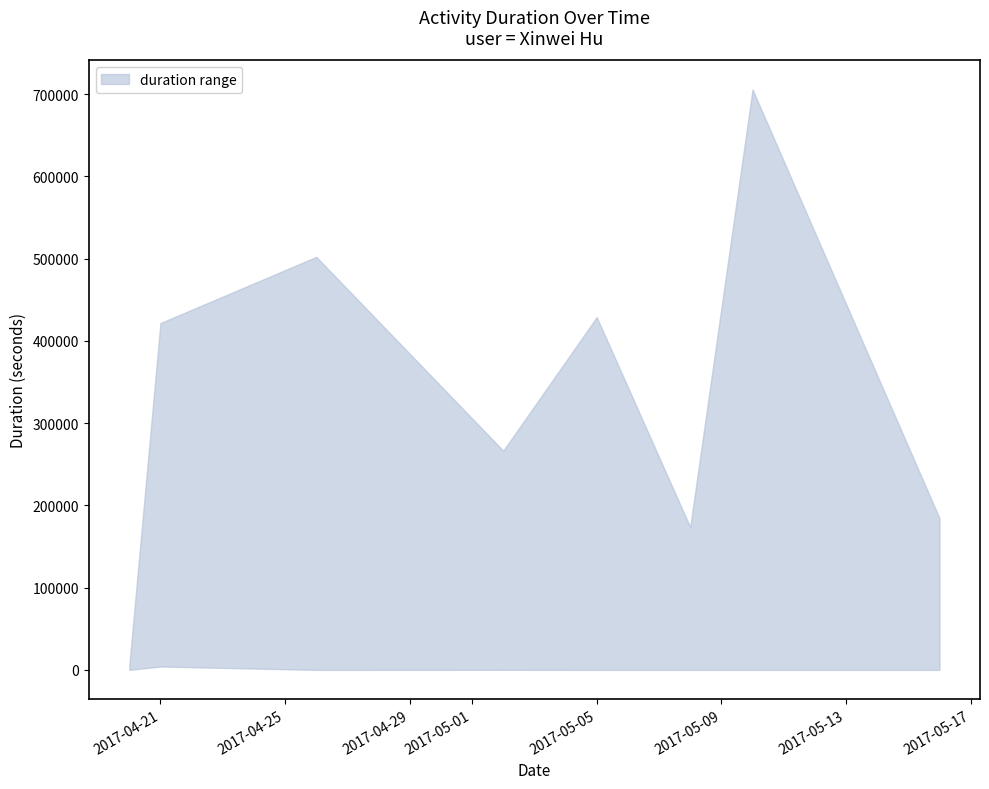

What is the average value of the upper series?

335969